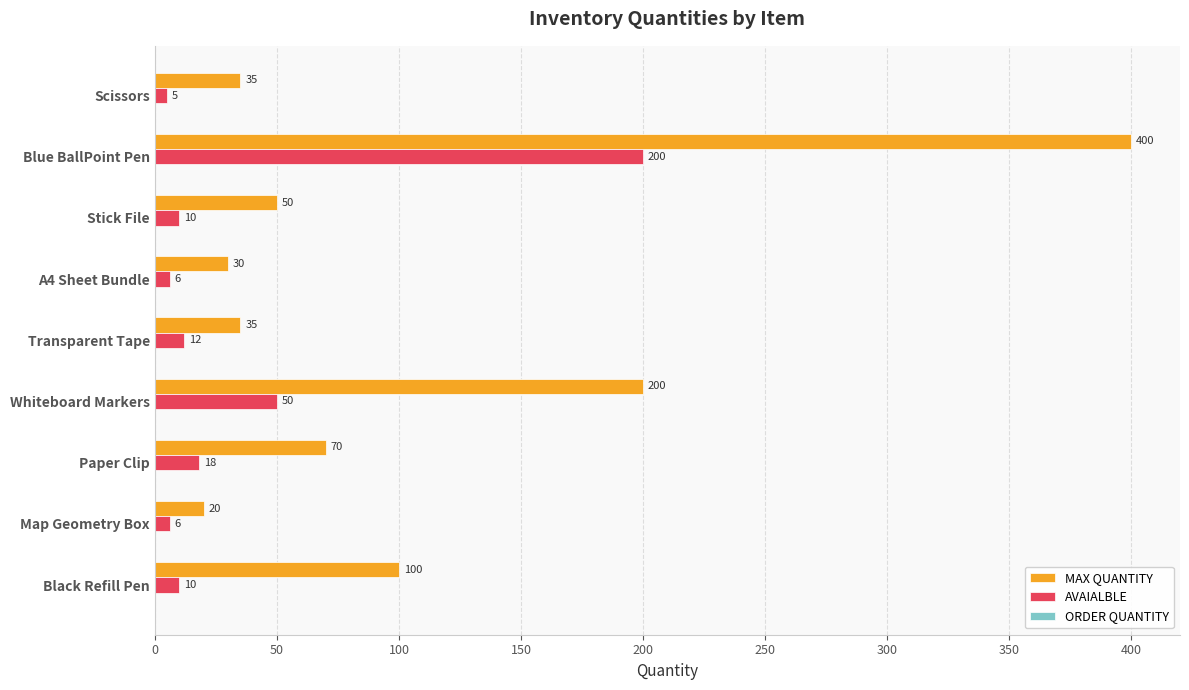

Which category has the highest value across all series?

Blue BallPoint Pen